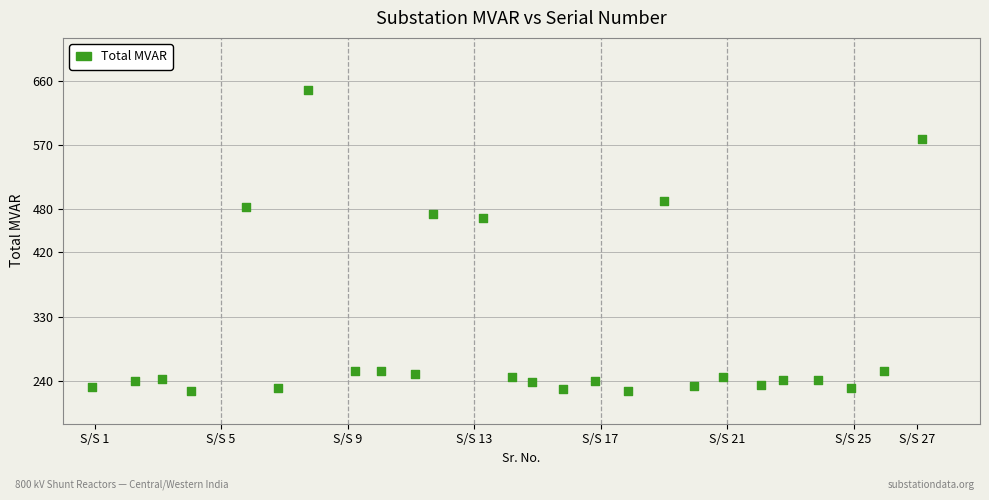

What is the range of X values (max minus min)?

26.2